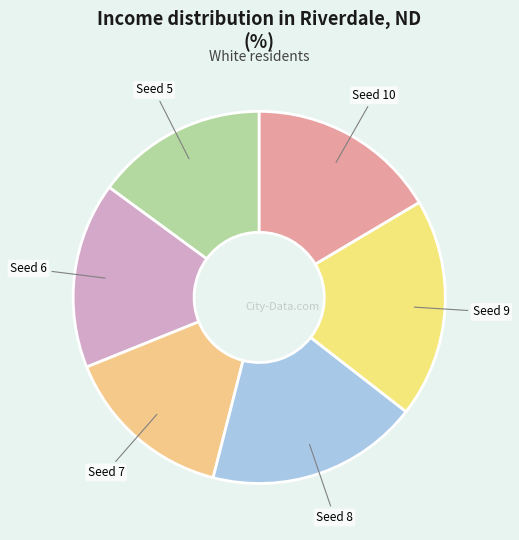

Count the number of slices in the pie.

6